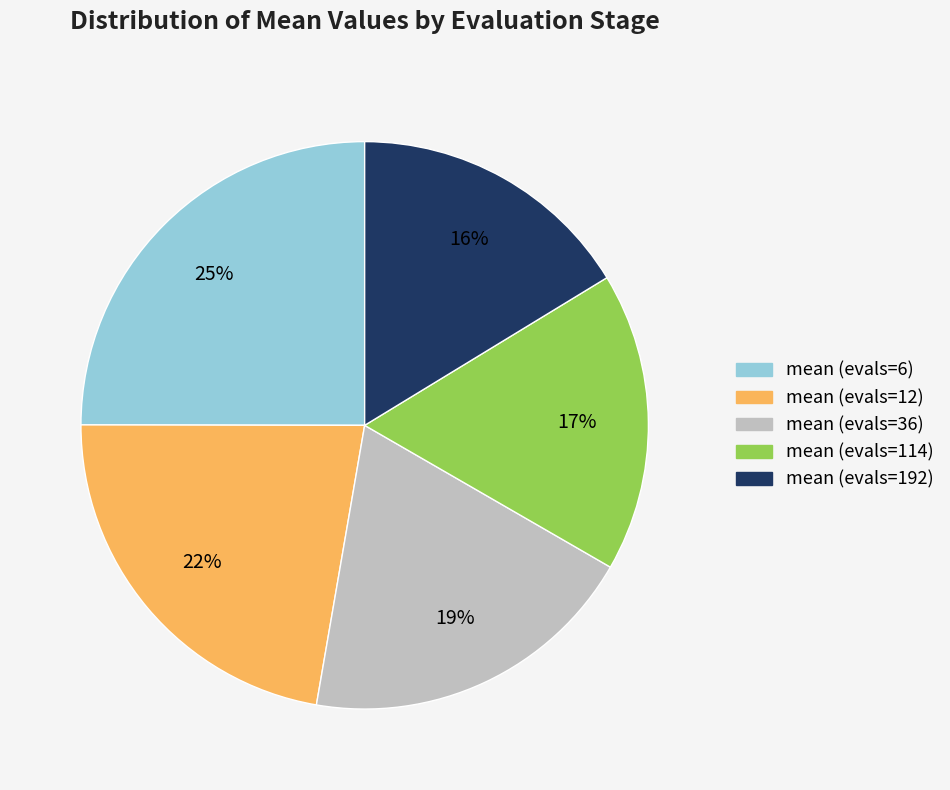

Is it true that mean (evals=192) is 30% of the pie?

False